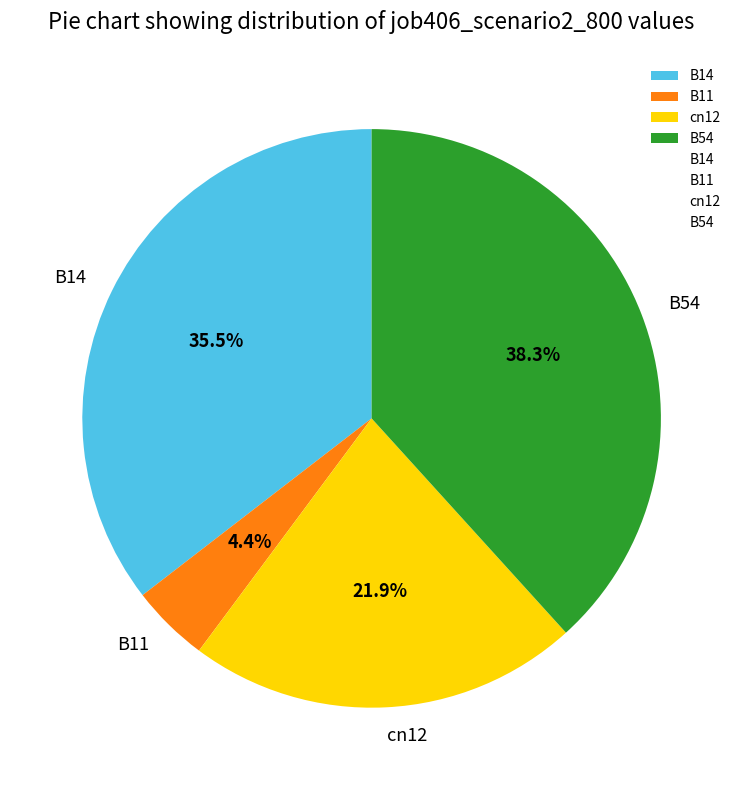

To the nearest percent, what is the combined percentage of B14 and B11?

40%